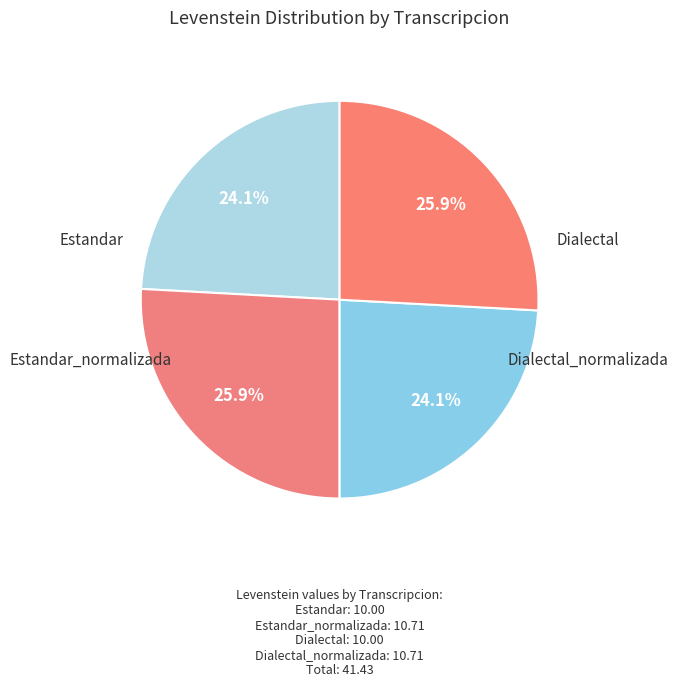

Which slice is the largest?

Estandar_normalizada